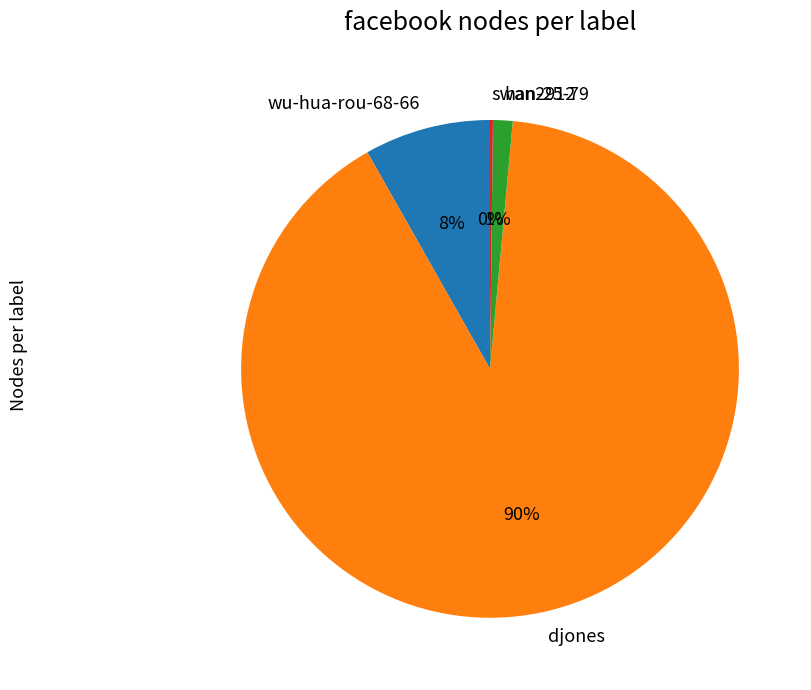

To the nearest percent, what is the average slice percentage?

25%